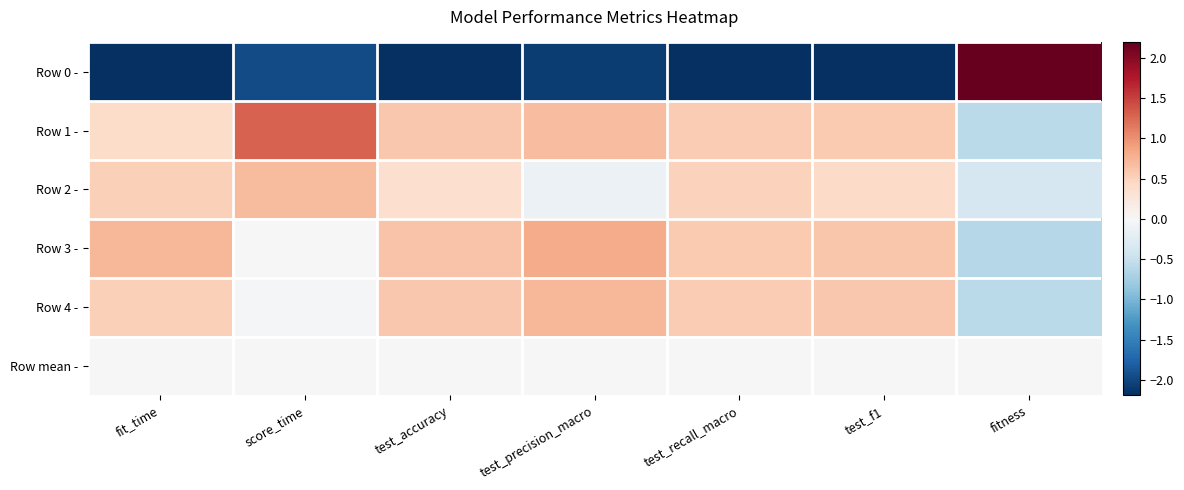

Reading left to right, extract all data points from this chart.

Row 0 -: fit_time=-2.2	score_time=-2.0	test_accuracy=-2.2	test_precision_macro=-2.1	test_recall_macro=-2.2	test_f1=-2.2	fitness=2.2
Row 1 -: fit_time=0.4	score_time=1.3	test_accuracy=0.6	test_precision_macro=0.7	test_recall_macro=0.6	test_f1=0.6	fitness=-0.6
Row 2 -: fit_time=0.5	score_time=0.7	test_accuracy=0.4	test_precision_macro=-0.1	test_recall_macro=0.5	test_f1=0.4	fitness=-0.4
Row 3 -: fit_time=0.7	score_time=0.0	test_accuracy=0.6	test_precision_macro=0.8	test_recall_macro=0.6	test_f1=0.6	fitness=-0.6
Row 4 -: fit_time=0.5	score_time=-0.0	test_accuracy=0.6	test_precision_macro=0.7	test_recall_macro=0.6	test_f1=0.6	fitness=-0.6
Row mean -: fit_time=-0.0	score_time=-0.0	test_accuracy=-0.0	test_precision_macro=0.0	test_recall_macro=-0.0	test_f1=0.0	fitness=-0.0